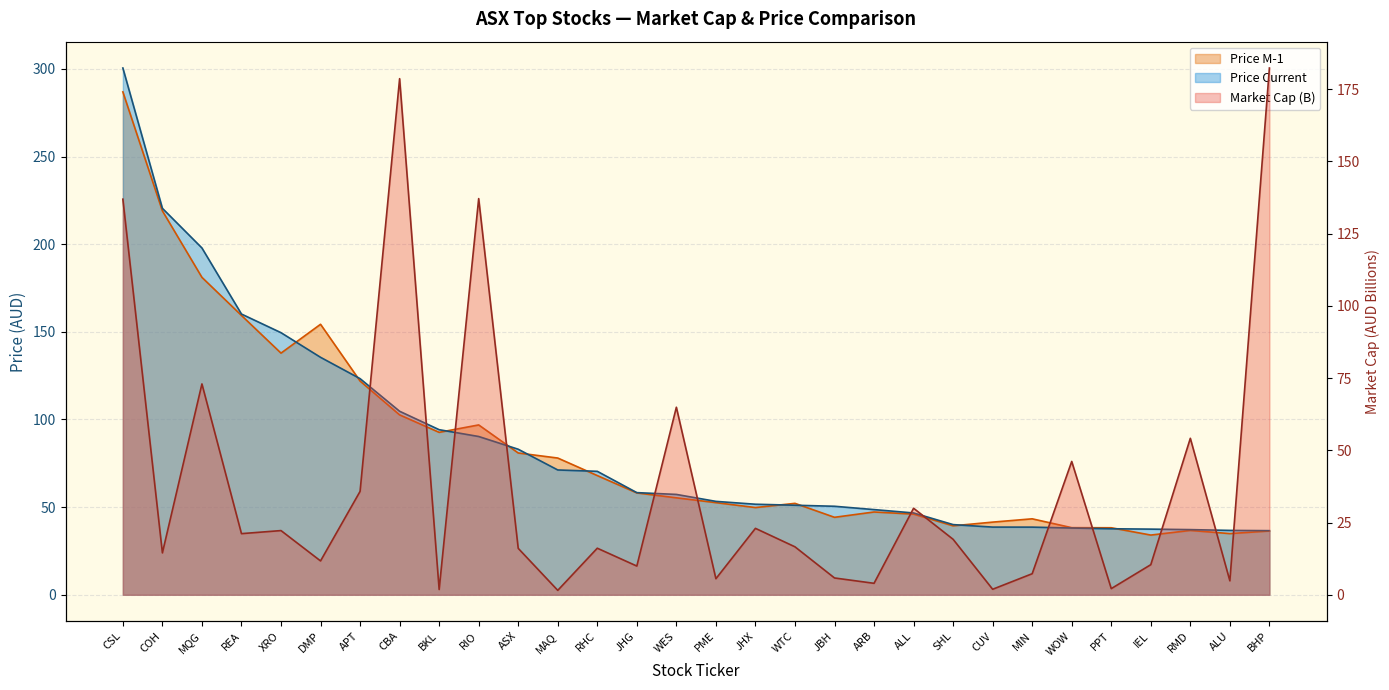

Is it true that Price Current equals 55.6 at CUV?

False